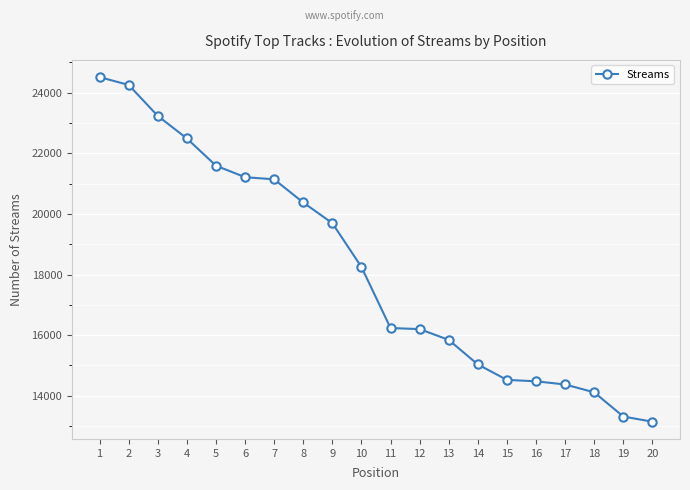

At which label does the data first exceed 18251?

1